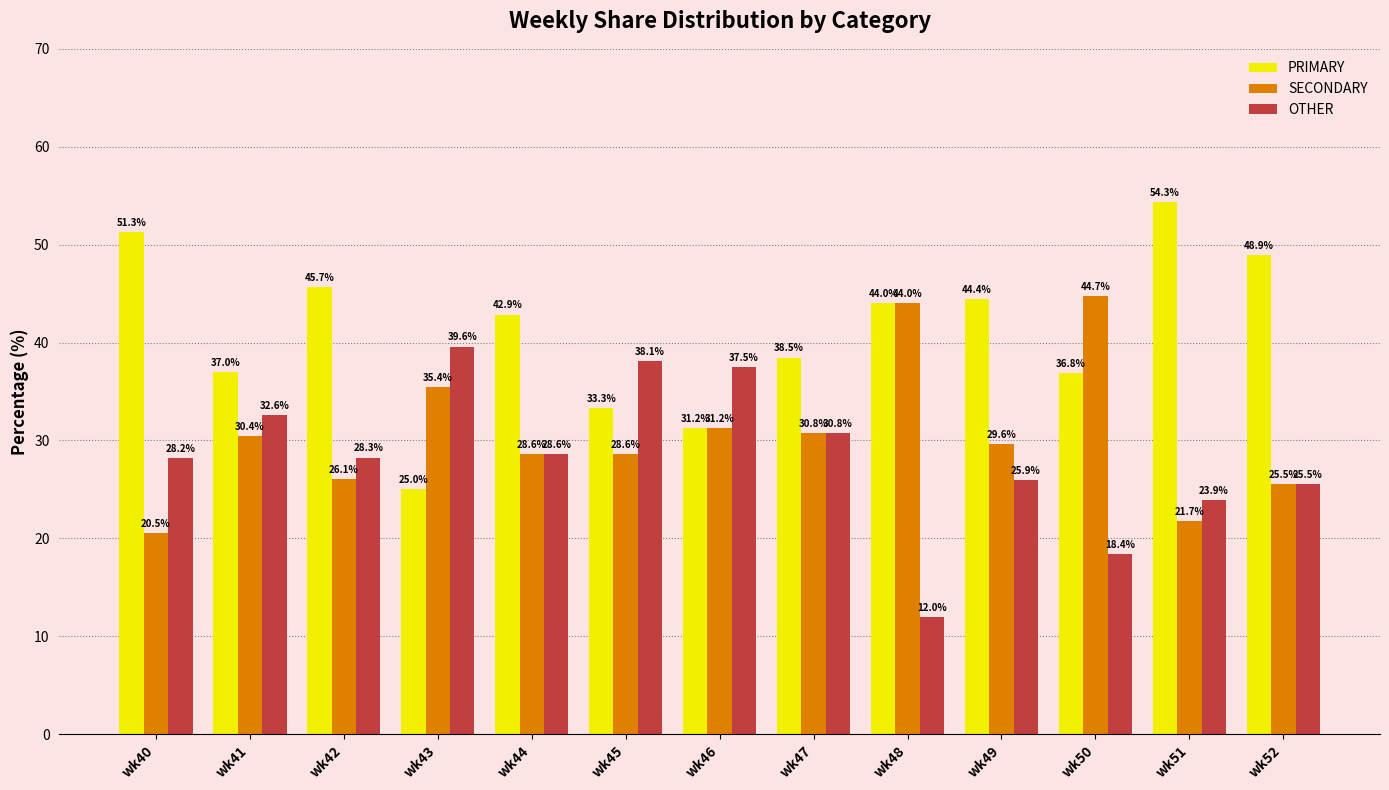

Which series has the widest spread of values?

PRIMARY